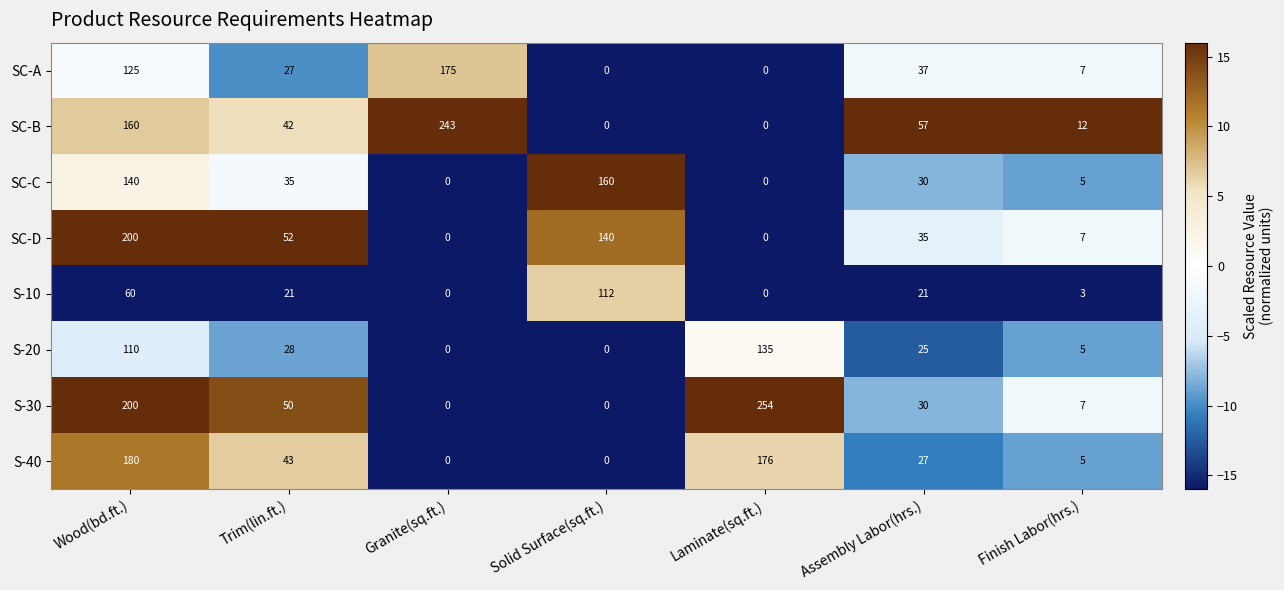

What is the difference between the second highest and second lowest values in the SC-A series?

125